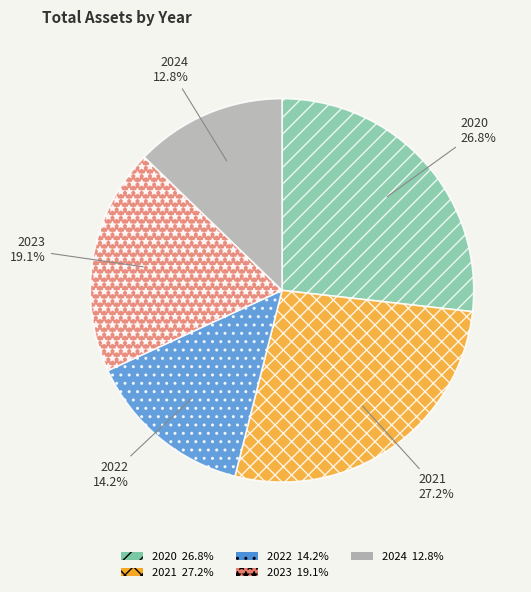

Count the number of slices in the pie.

5